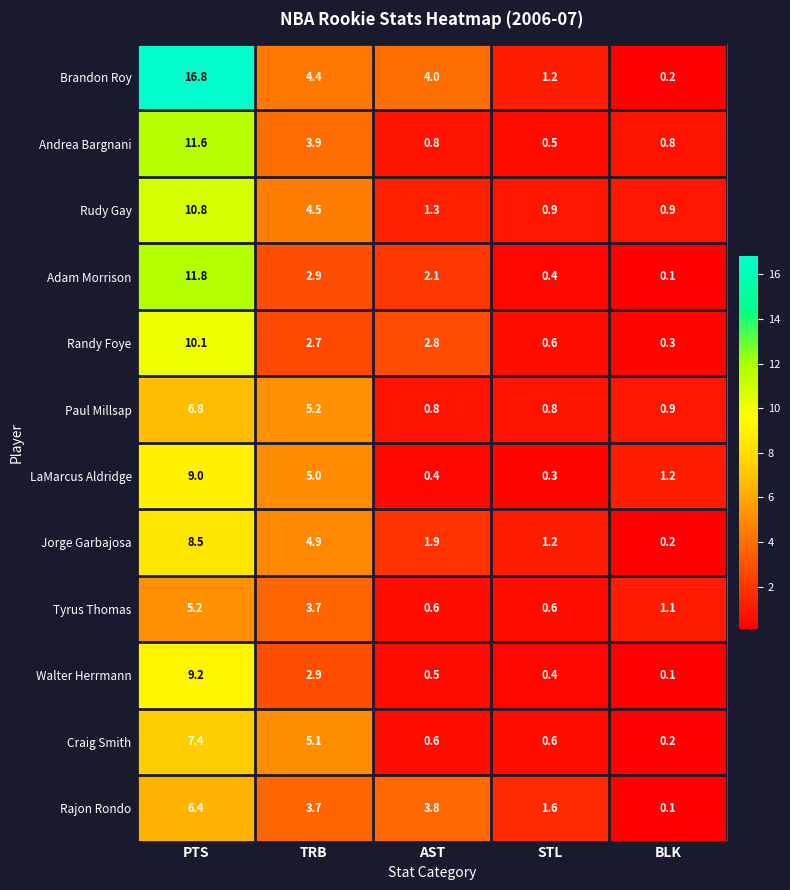

How many series are shown in this chart?

12